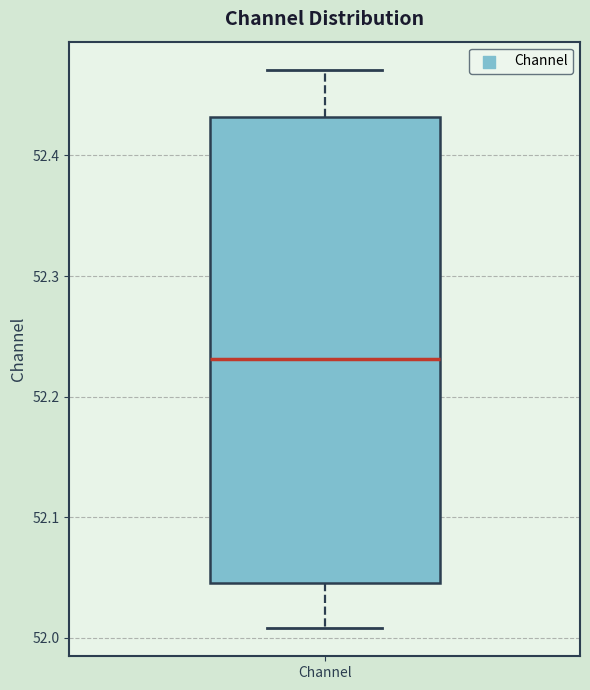

Read this box plot against the y-axis: the position of the median line, the range covered by the box, and the ends of both whiskers. The values are not printed on the chart, so give them approximately, as read against the axis.

median 52.23, box 52.05 to 52.43, whiskers 52.01 to 52.47